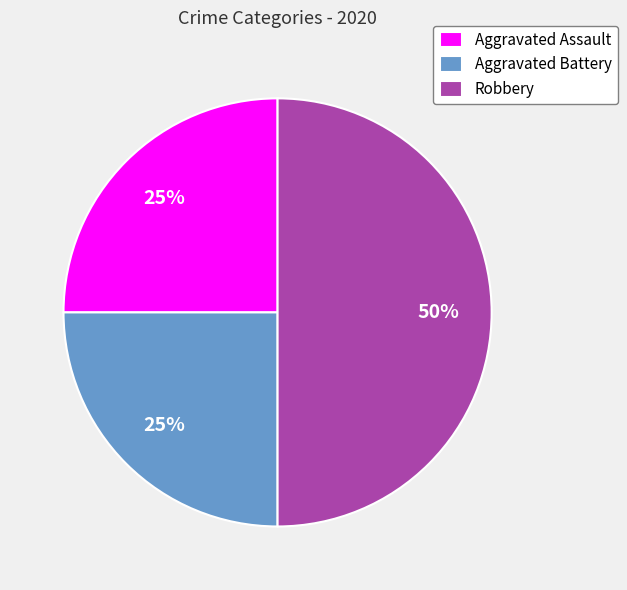

Does Aggravated Assault represent more than half of the total?

No